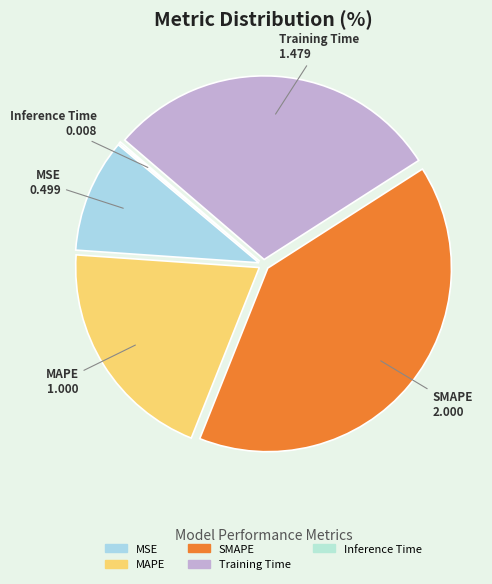

True or false: Training Time accounts for 30% of the total.

True